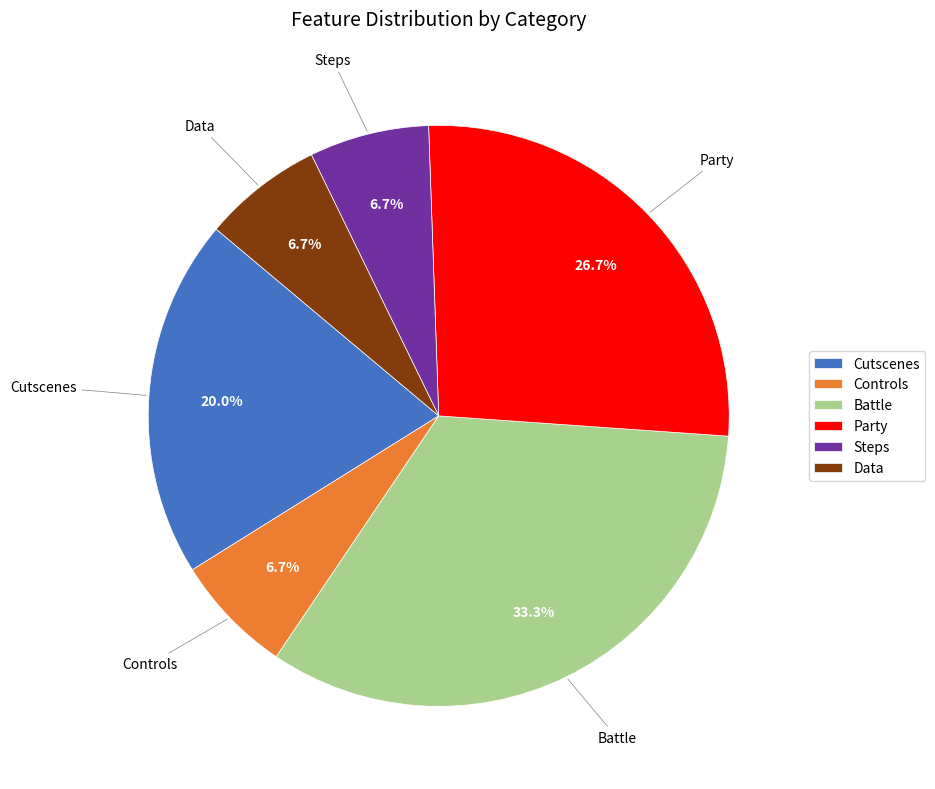

Is there any slice that represents more than half of the pie?

No